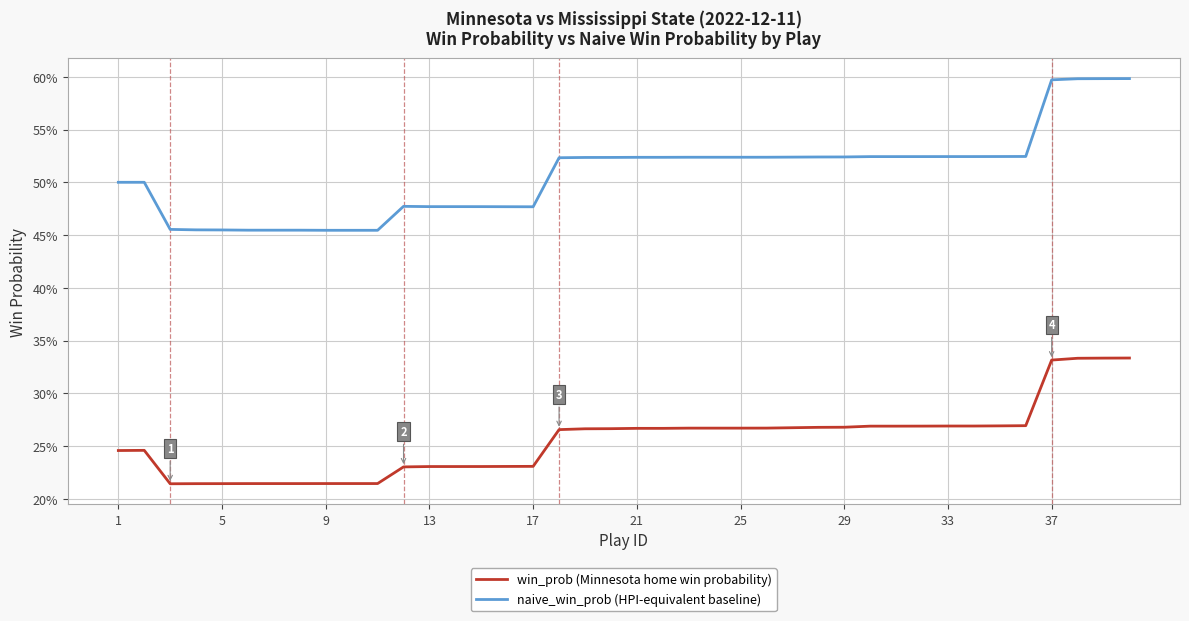

What is the highest value of the naive_win_prob (HPI-equivalent baseline) series?

0.6